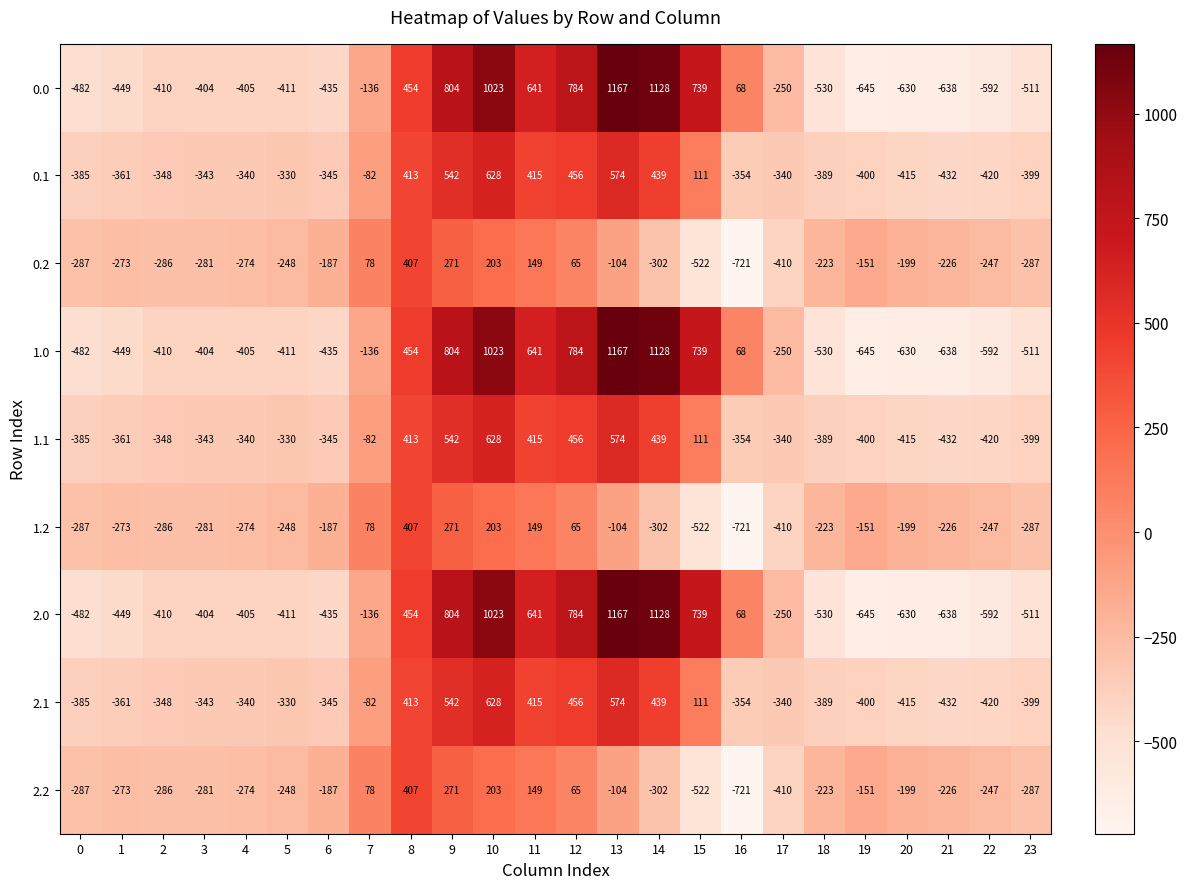

What is the lowest value of the 1.1 series?

-432